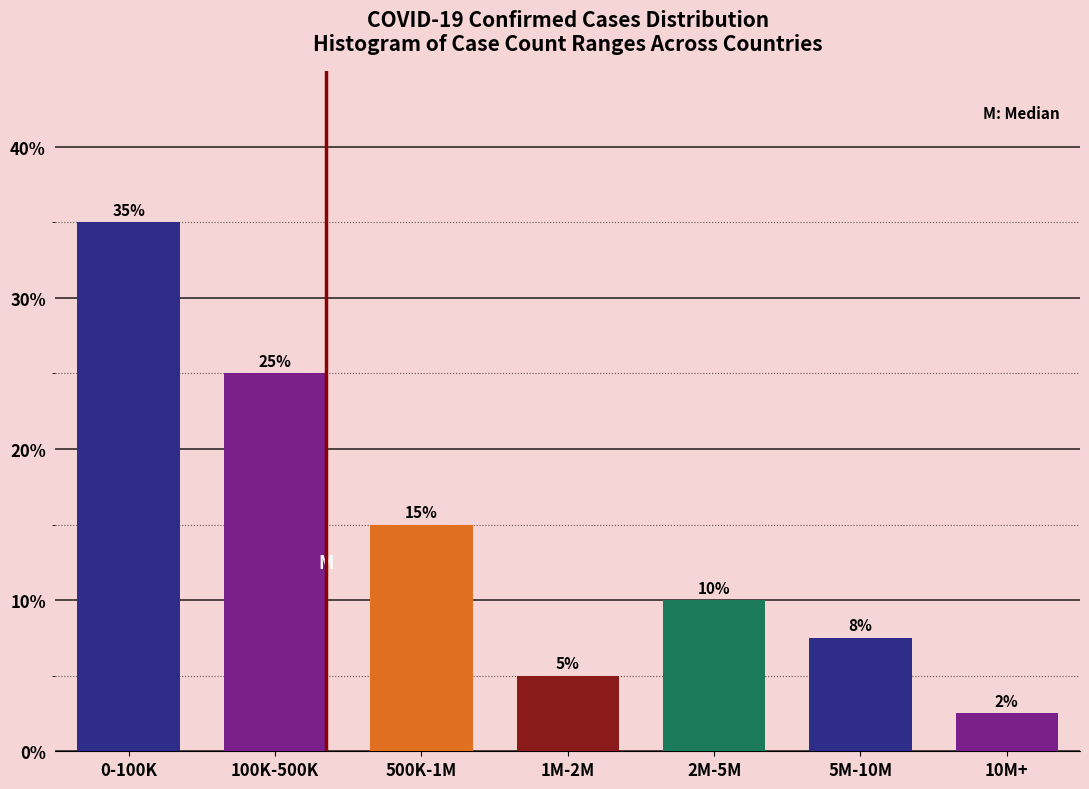

Is it true that the value at 5M-10M is 7.5?

True